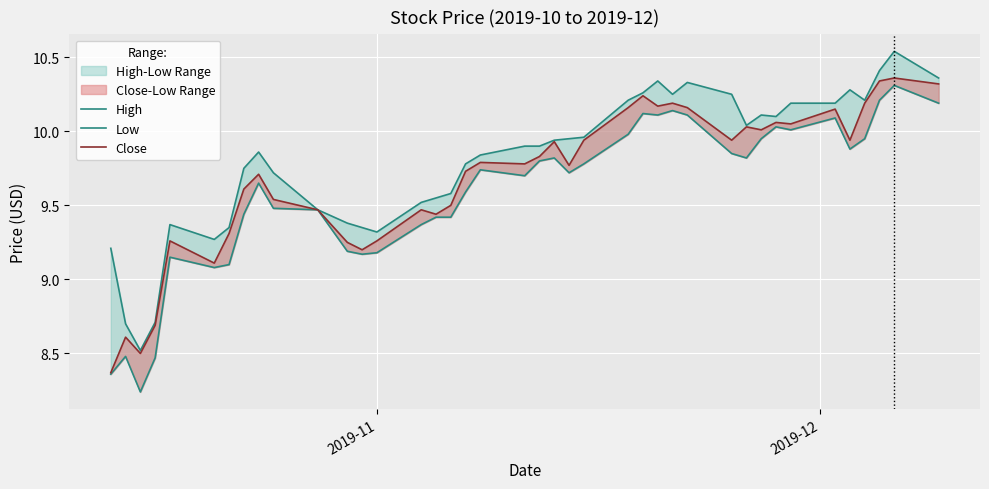

True or false: Low has a value of 6.6 at 21.

False